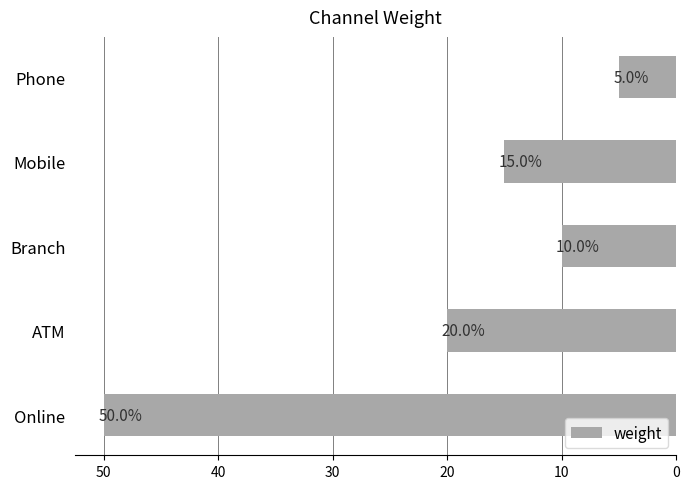

Is it true that the value at Mobile is 21?

False